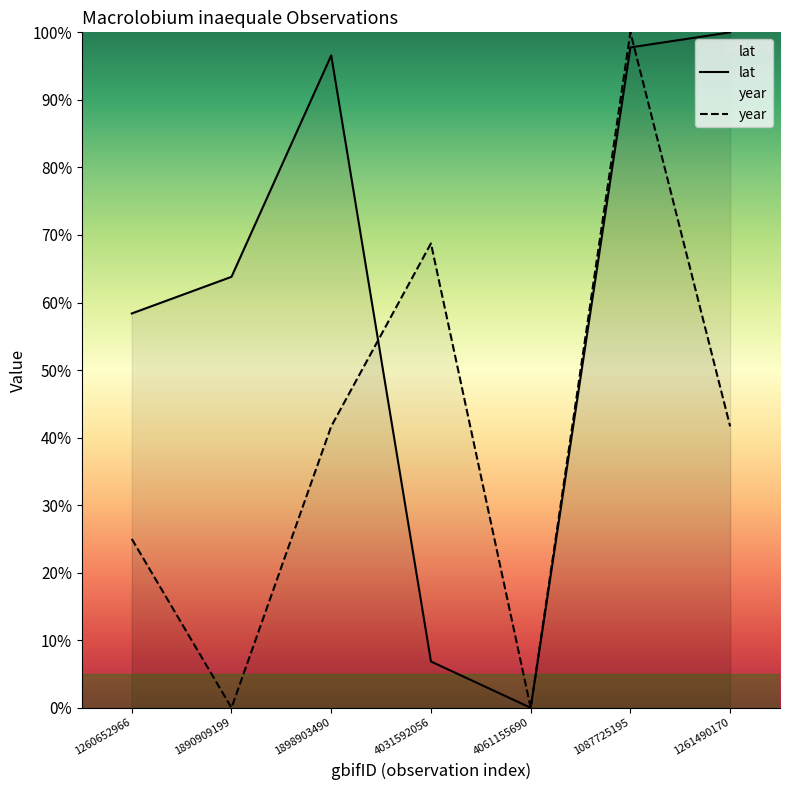

Rank the categories by year value from lowest to highest.

1890909199, 4061155690, 1260652966, 1898903490, 1261490170, 4031592056, 1087725195